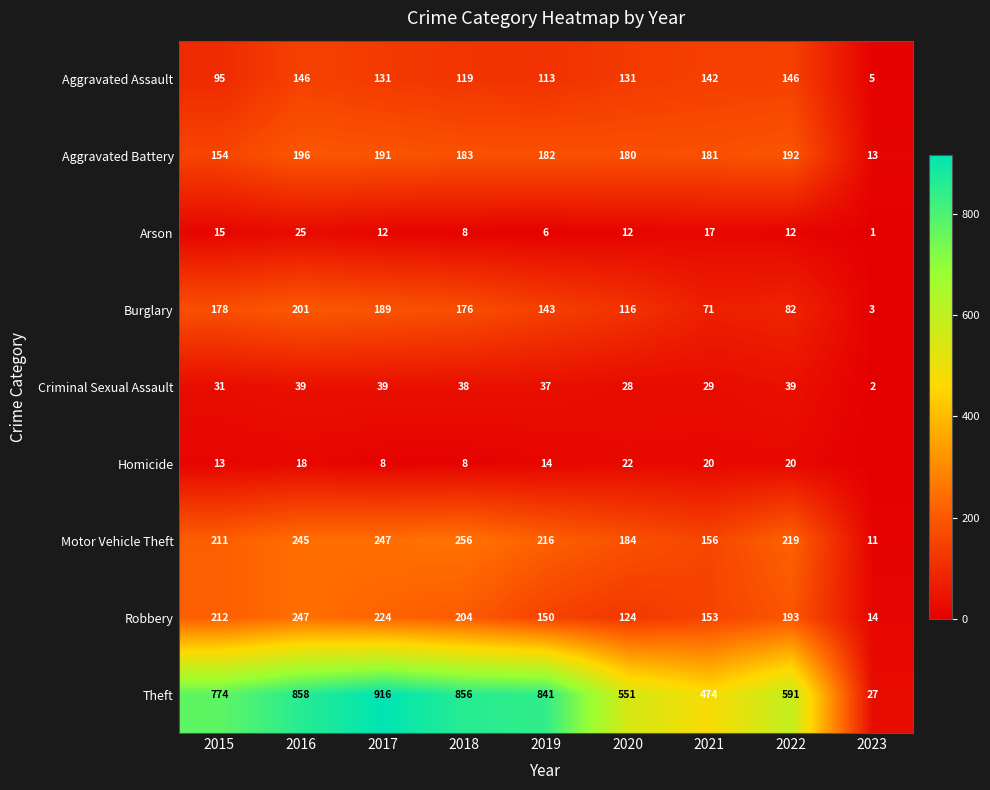

Which category has the highest value in the Robbery series?

2016